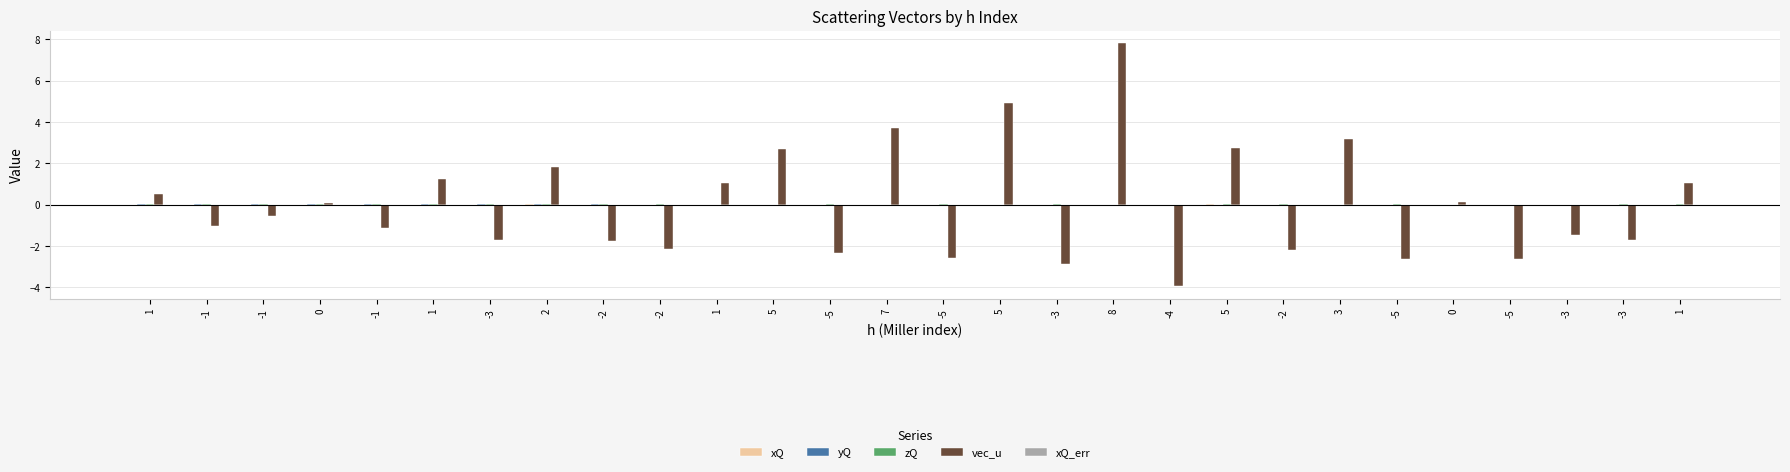

Where is vec_u nearest to the value 3?

3